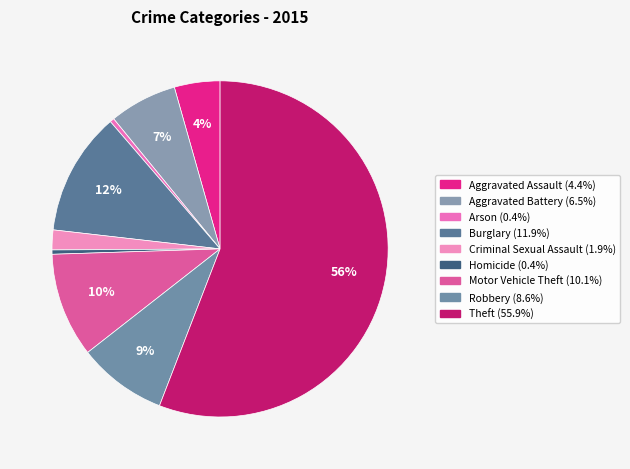

What percentage do Arson and Motor Vehicle Theft together represent?

10.5%